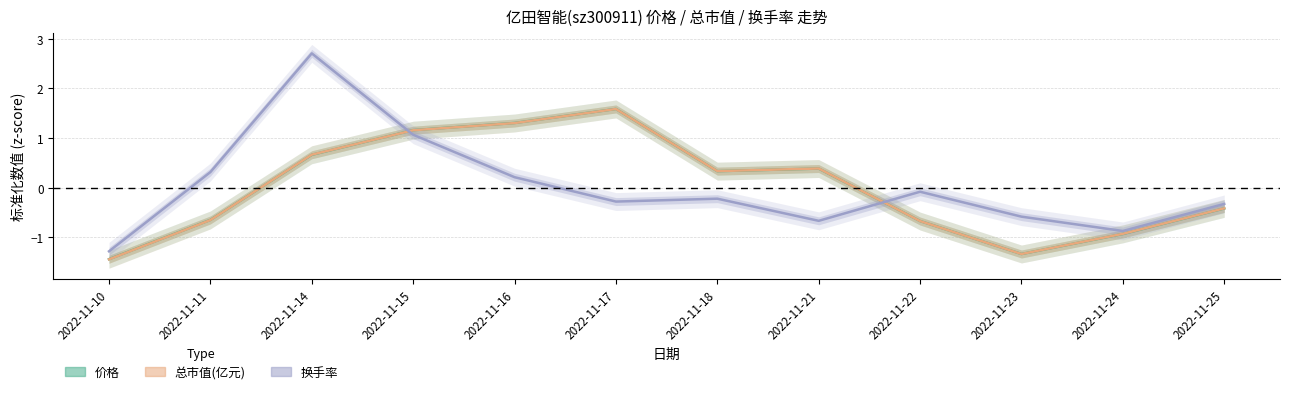

Count the number of categories in the chart.

12